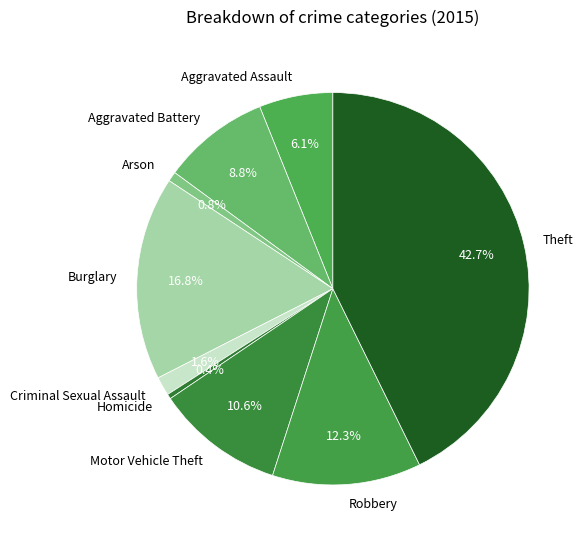

Combined, what portion of the pie is Arson and Aggravated Battery?

9.6%